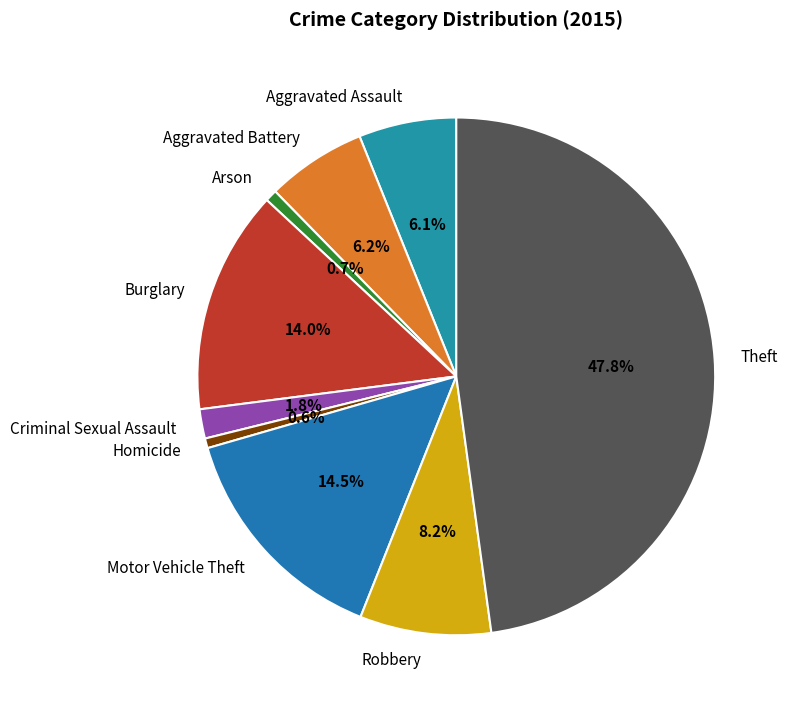

Is Criminal Sexual Assault the majority of the pie?

No